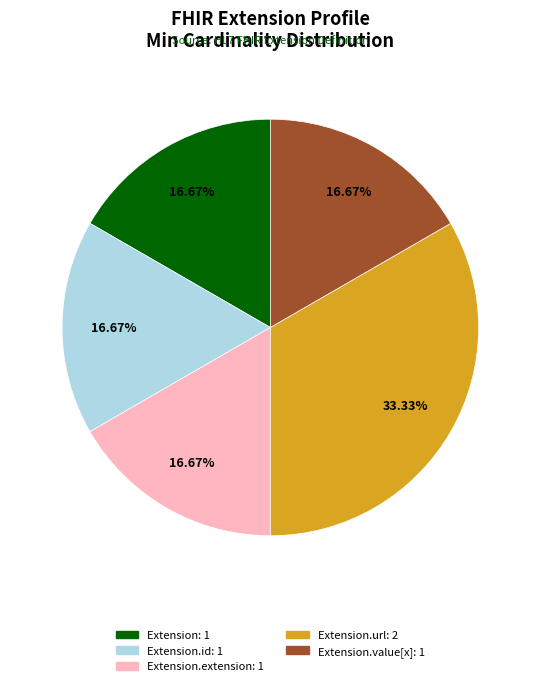

Is there a majority slice in this chart?

No